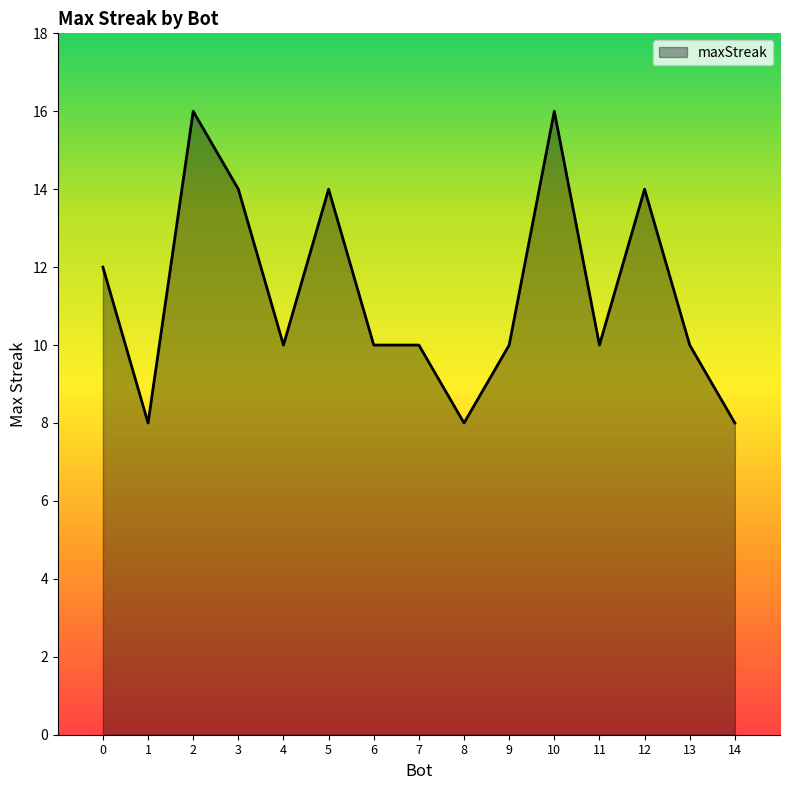

Approximately how many times larger is the value at 5 compared to 12?

1.0